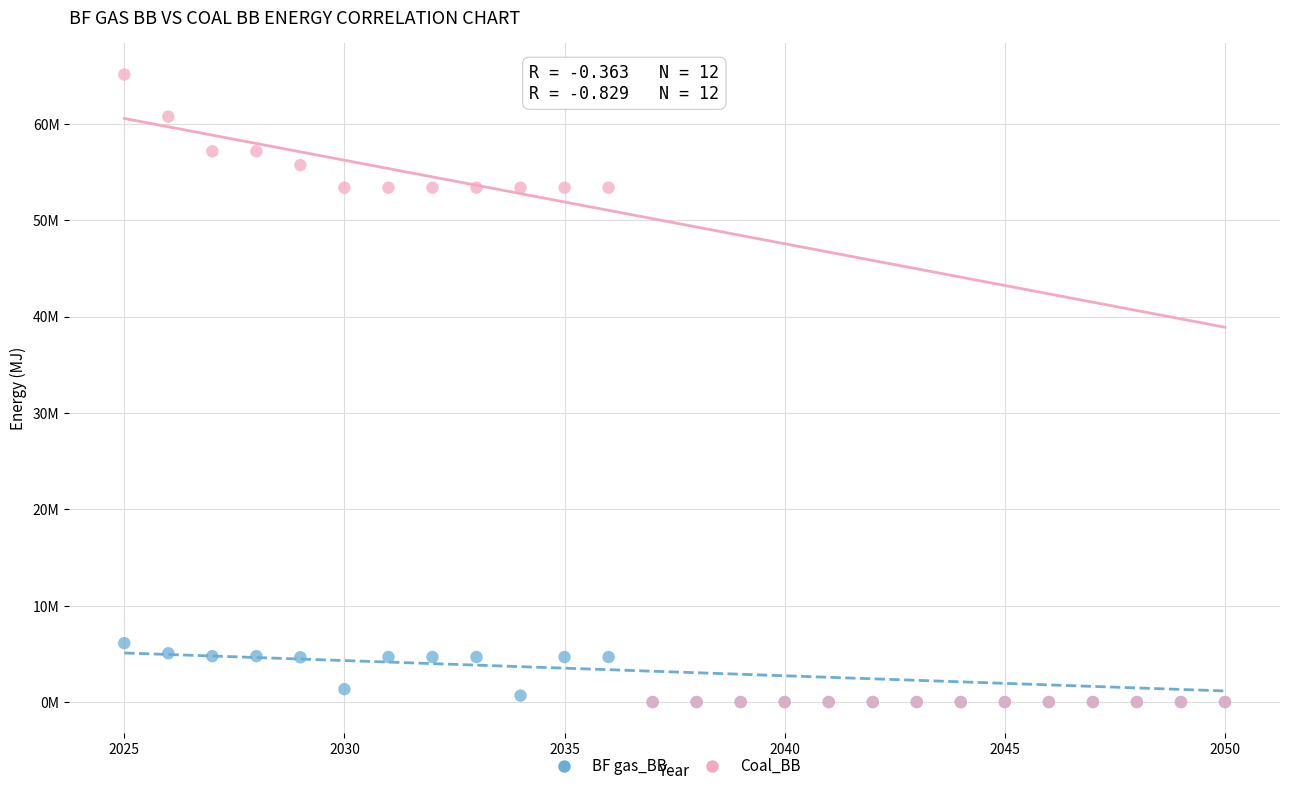

What are all the series names shown in the legend?

BF gas_BB, Coal_BB